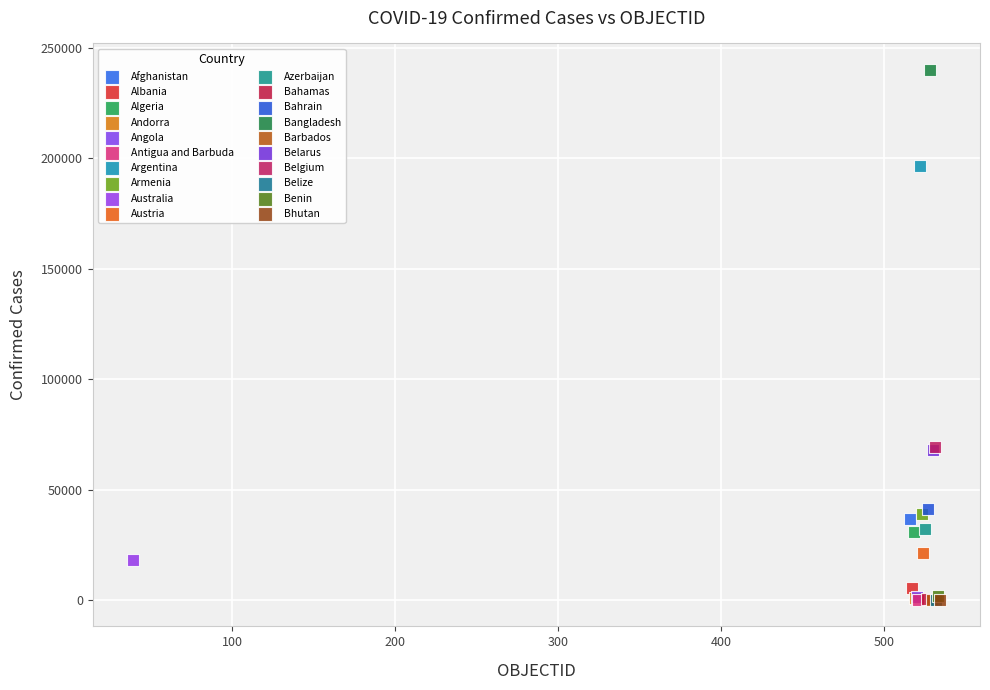

What are all the series names shown in the legend?

Afghanistan, Albania, Algeria, Andorra, Angola, Antigua and Barbuda, Argentina, Armenia, Australia, Austria, Azerbaijan, Bahamas, Bahrain, Bangladesh, Barbados, Belarus, Belgium, Belize, Benin, Bhutan